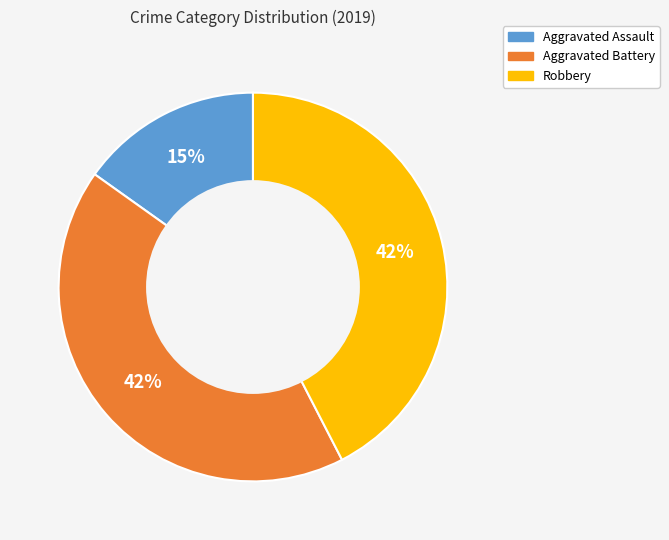

Is the sum of Aggravated Battery and Robbery greater than half?

Yes